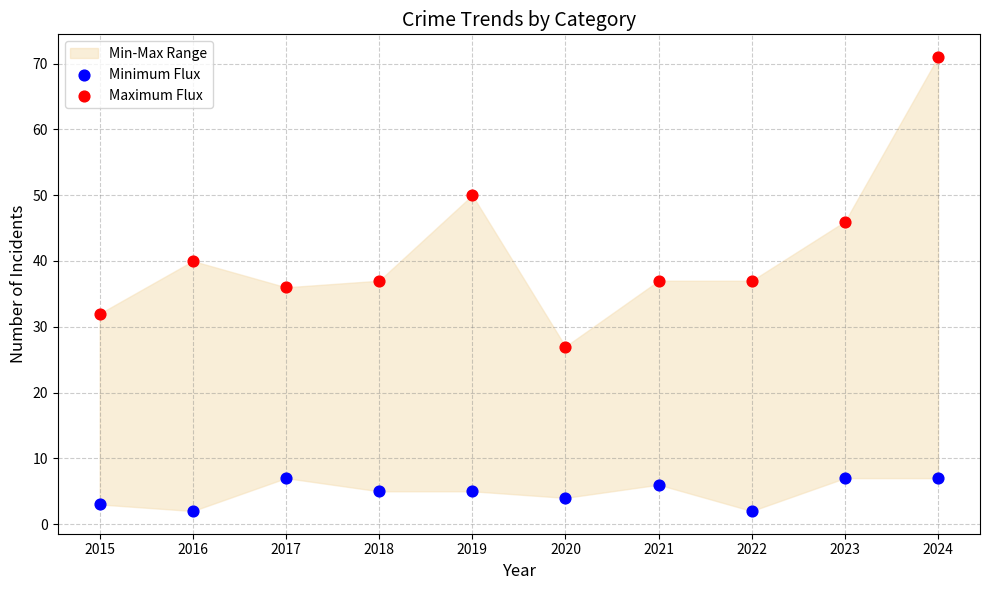

Across all data points, what is the range of Y values (max minus min)?

69